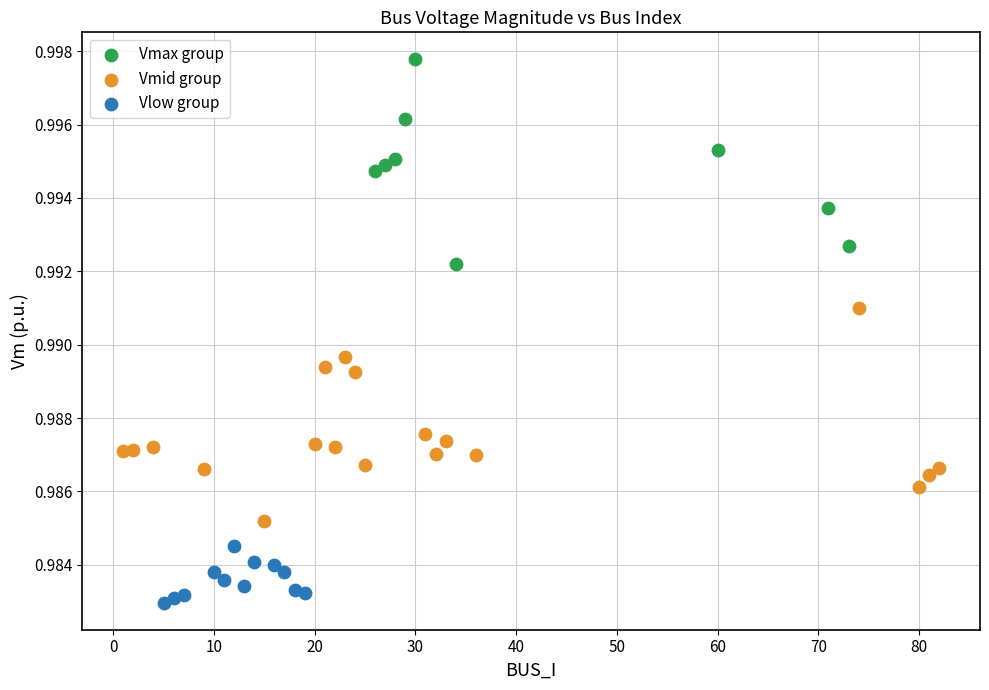

Which series reaches the minimum Y coordinate?

Vlow group